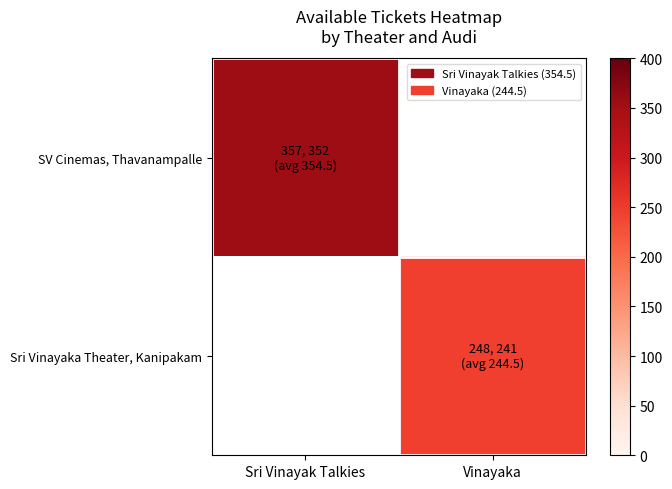

At how many categories does at least one series exceed 341?

1